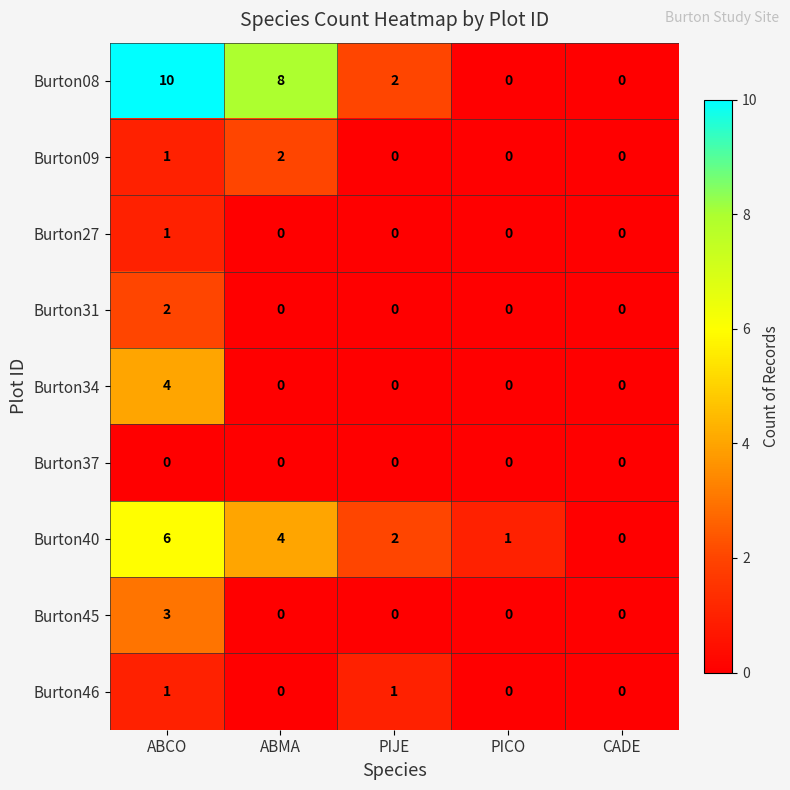

What is the total value across all series at PICO?

1